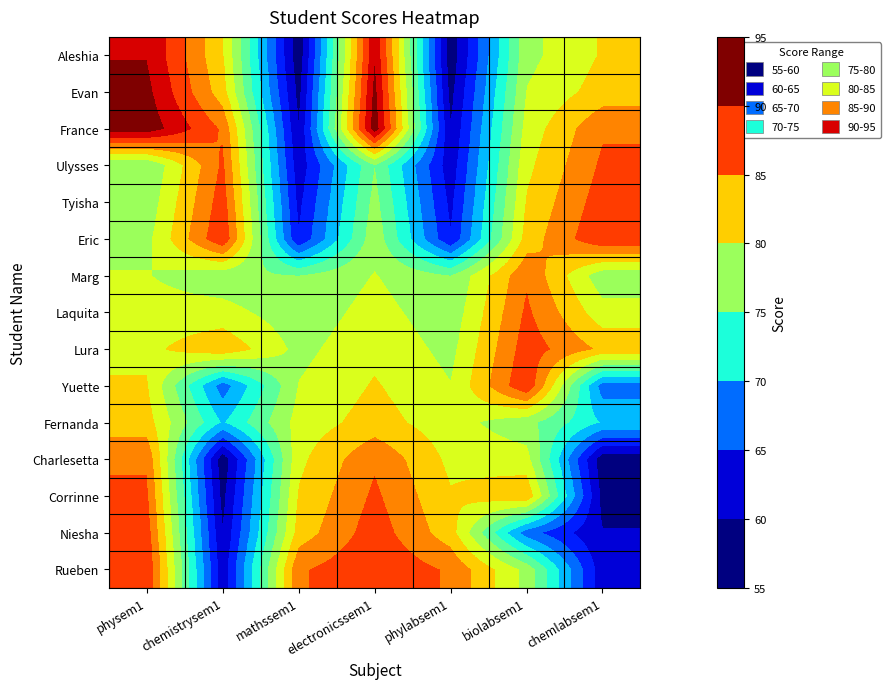

Reading left to right, extract all data points from this chart.

Aleshia: physem1=92	chemistrysem1=81	mathssem1=56	electronicssem1=92	phylabsem1=56	biolabsem1=77	chemlabsem1=81
Evan: physem1=93	chemistrysem1=82	mathssem1=57	electronicssem1=93	phylabsem1=57	biolabsem1=78	chemlabsem1=82
France: physem1=94	chemistrysem1=86	mathssem1=58	electronicssem1=94	phylabsem1=58	biolabsem1=79	chemlabsem1=86
Ulysses: physem1=75	chemistrysem1=87	mathssem1=59	electronicssem1=75	phylabsem1=59	biolabsem1=80	chemlabsem1=87
Tyisha: physem1=76	chemistrysem1=88	mathssem1=60	electronicssem1=76	phylabsem1=60	biolabsem1=81	chemlabsem1=88
Eric: physem1=77	chemistrysem1=89	mathssem1=61	electronicssem1=77	phylabsem1=61	biolabsem1=82	chemlabsem1=89
Marg: physem1=78	chemistrysem1=76	mathssem1=75	electronicssem1=78	phylabsem1=75	biolabsem1=86	chemlabsem1=76
Laquita: physem1=79	chemistrysem1=79	mathssem1=76	electronicssem1=79	phylabsem1=76	biolabsem1=87	chemlabsem1=79
Lura: physem1=80	chemistrysem1=83	mathssem1=77	electronicssem1=80	phylabsem1=77	biolabsem1=88	chemlabsem1=83
Yuette: physem1=81	chemistrysem1=65	mathssem1=78	electronicssem1=81	phylabsem1=78	biolabsem1=89	chemlabsem1=65
Fernanda: physem1=82	chemistrysem1=69	mathssem1=79	electronicssem1=82	phylabsem1=79	biolabsem1=76	chemlabsem1=69
Charlesetta: physem1=86	chemistrysem1=56	mathssem1=80	electronicssem1=86	phylabsem1=80	biolabsem1=79	chemlabsem1=56
Corrinne: physem1=87	chemistrysem1=57	mathssem1=81	electronicssem1=87	phylabsem1=81	biolabsem1=83	chemlabsem1=57
Niesha: physem1=88	chemistrysem1=58	mathssem1=82	electronicssem1=88	phylabsem1=82	biolabsem1=65	chemlabsem1=58
Rueben: physem1=89	chemistrysem1=59	mathssem1=86	electronicssem1=89	phylabsem1=86	biolabsem1=77	chemlabsem1=59